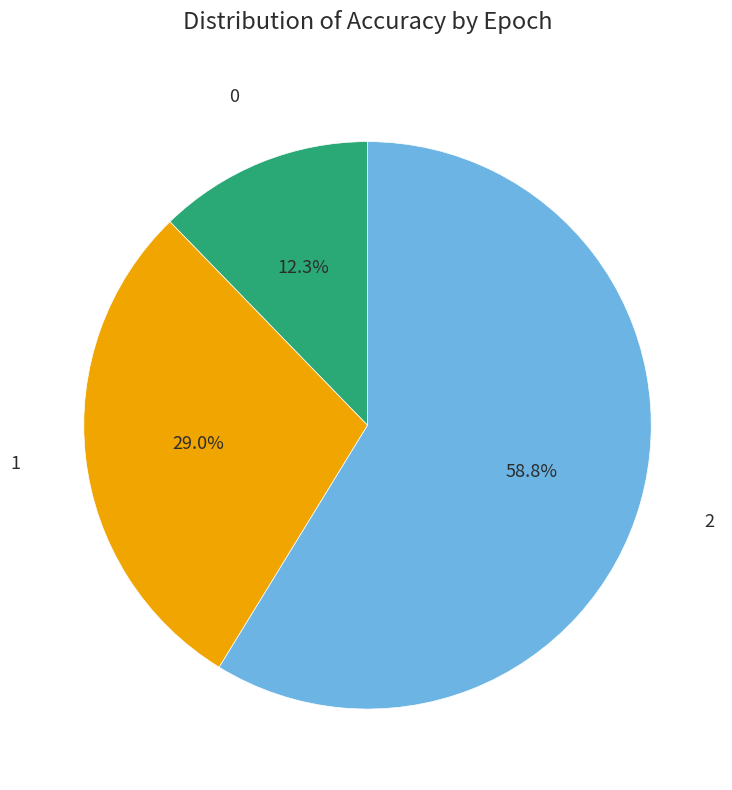

Is there any slice that represents more than half of the pie?

Yes